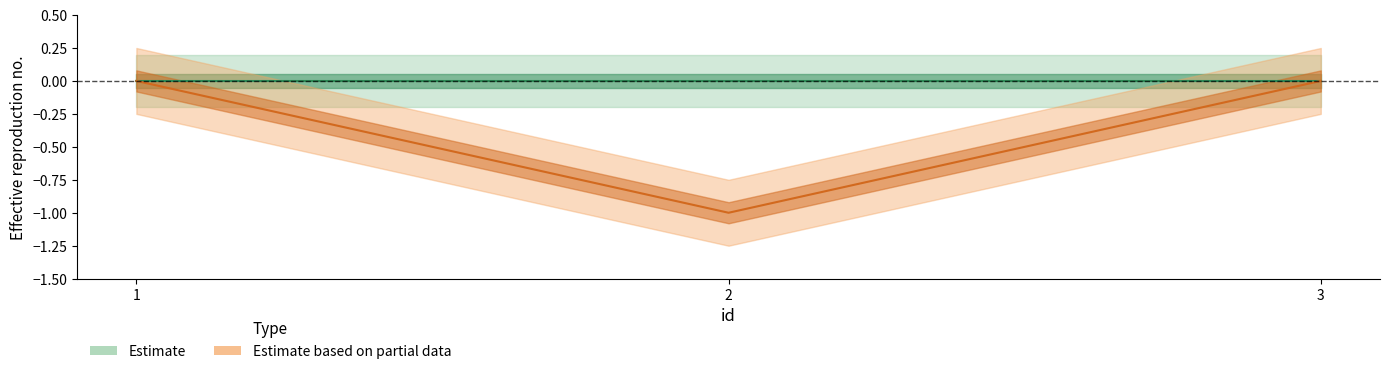

What is the minimum value shown in the chart?

-1